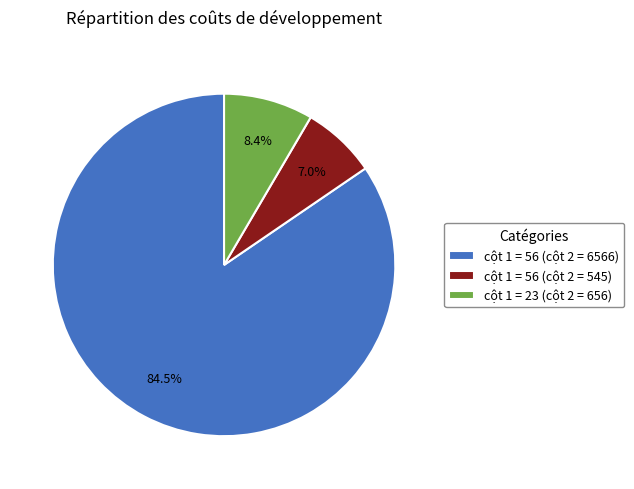

How many segments does this pie chart have?

3